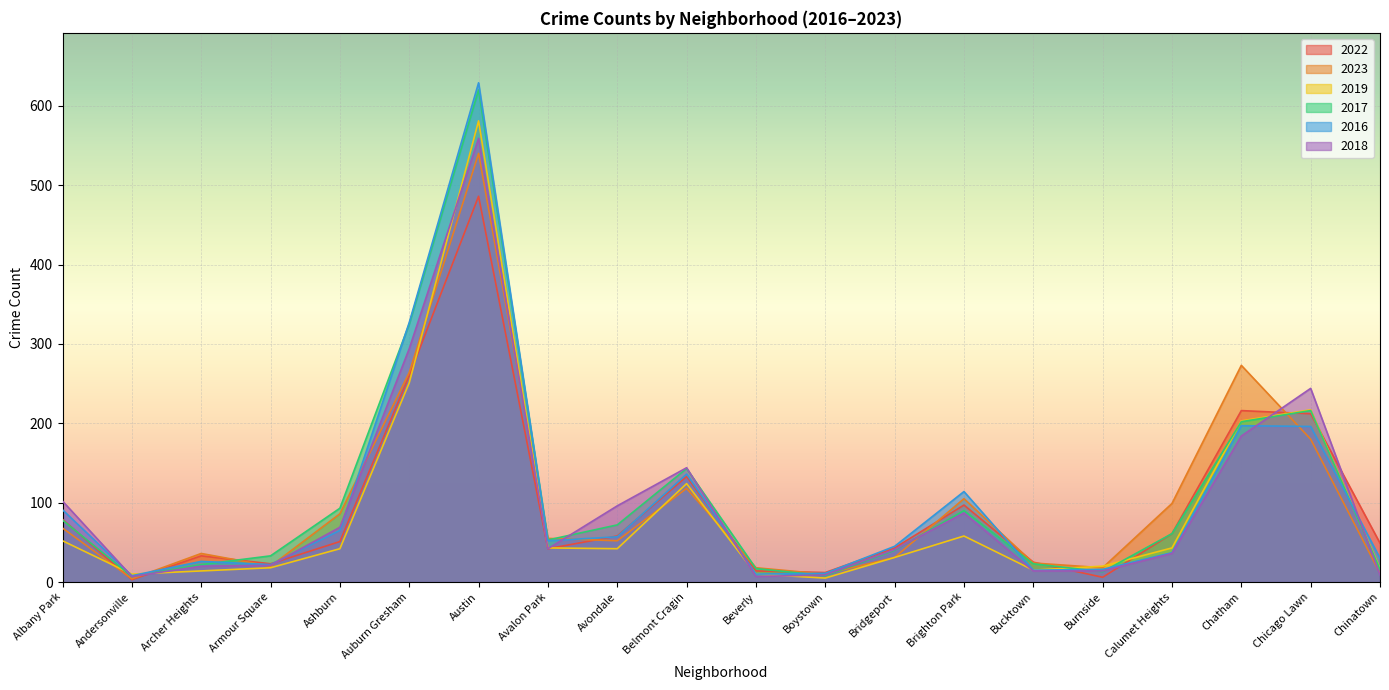

Which series changed the most between Austin and Calumet Heights?

2016